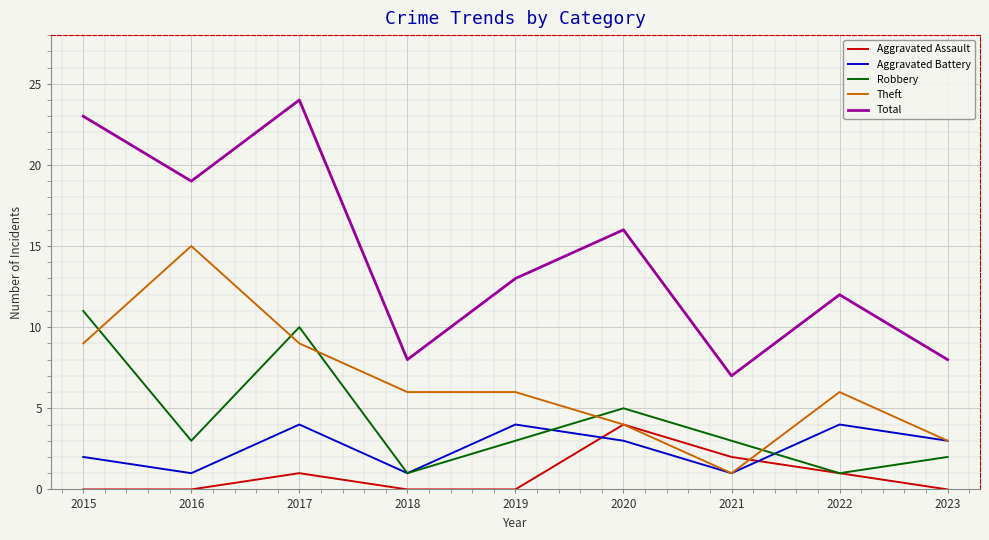

What is the sum of the Aggravated Battery values at 2023 and 2017?

7